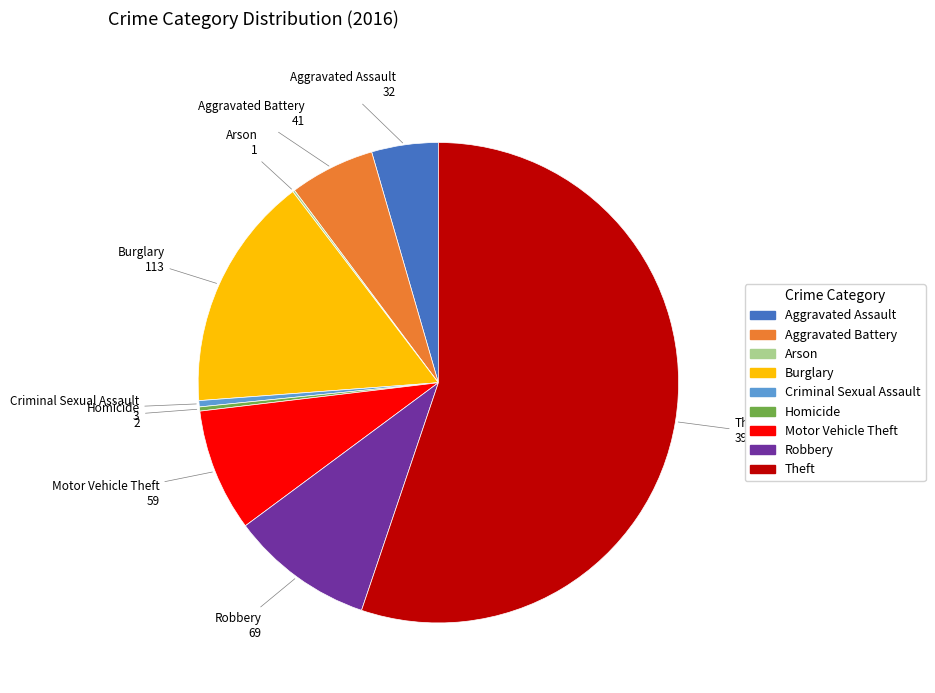

Is there any slice that represents more than half of the pie?

Yes